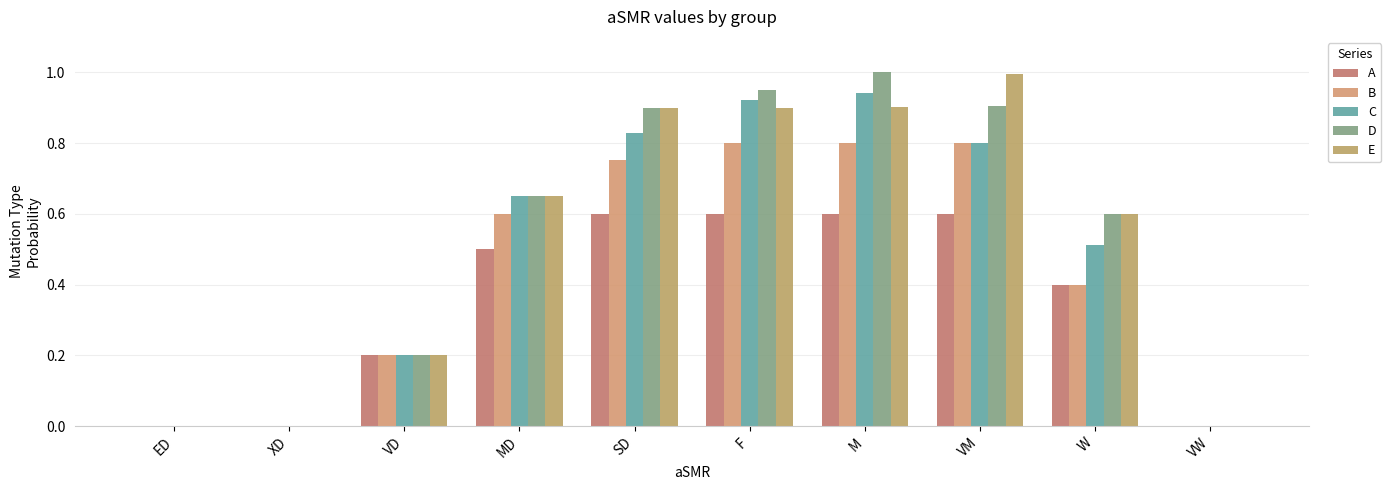

The D series shows -0.3 at VW. True or false?

False